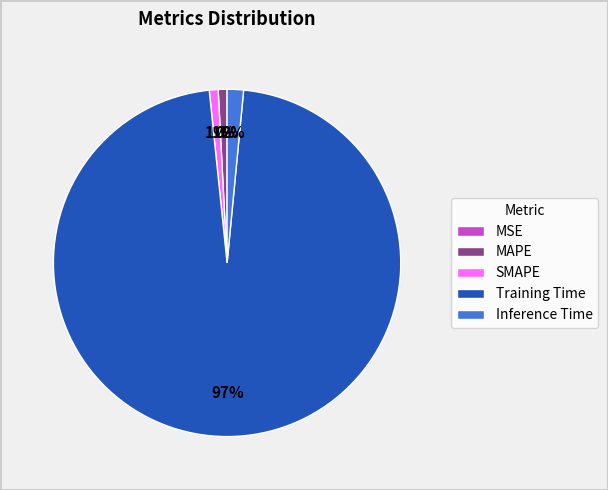

Which category has the biggest portion of the pie?

Training Time